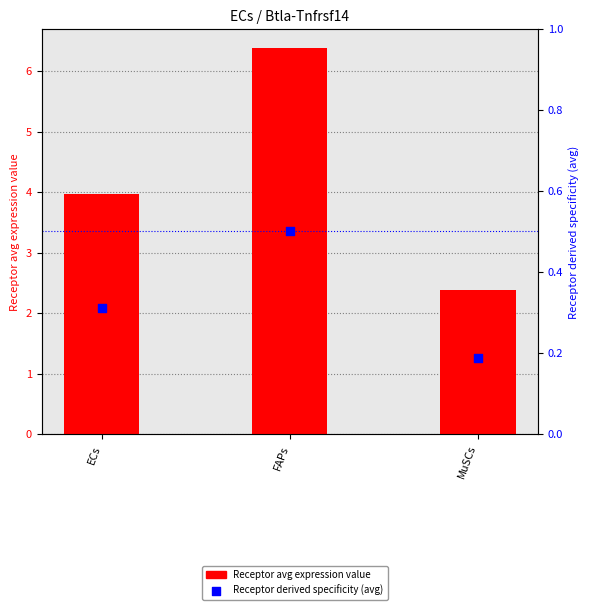

At which category is the sum across all series the highest?

FAPs